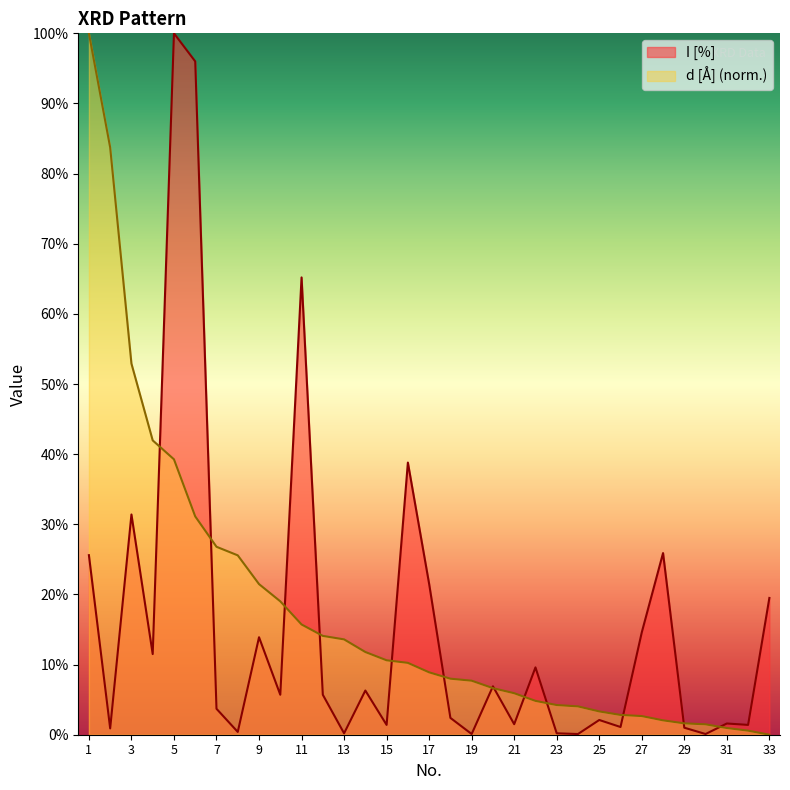

Where does the I [%] series first go above 5?

1